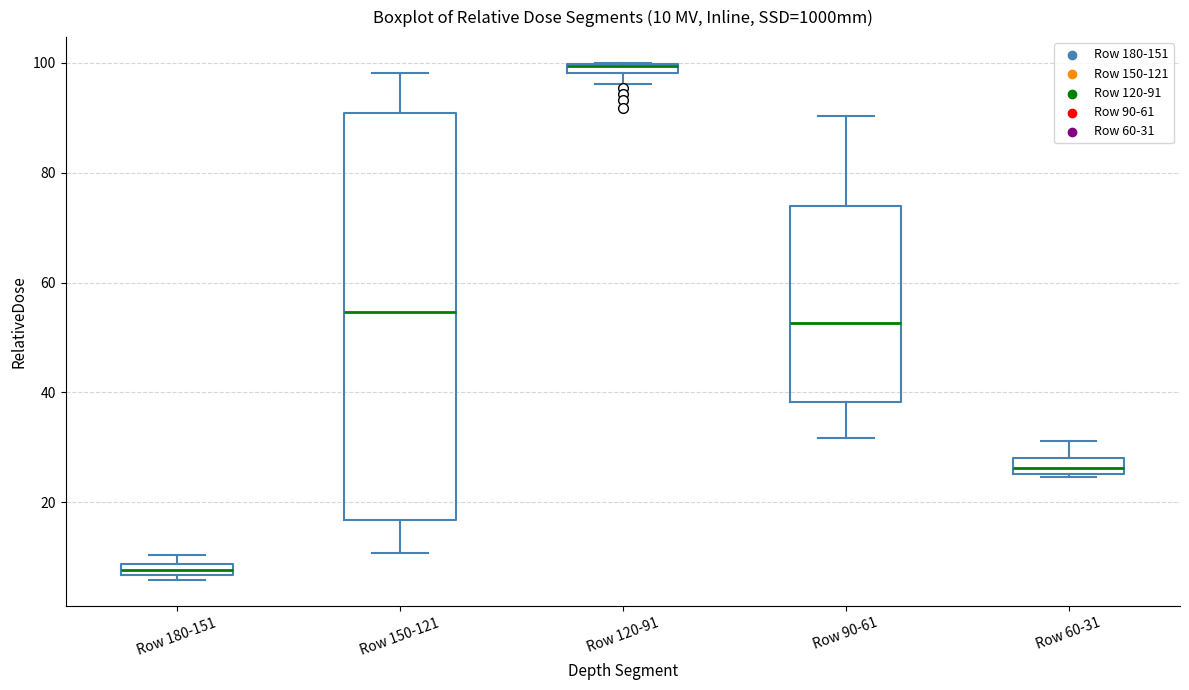

Comparing the boxes themselves (not the whiskers), which one is the tallest?

Row 150-121